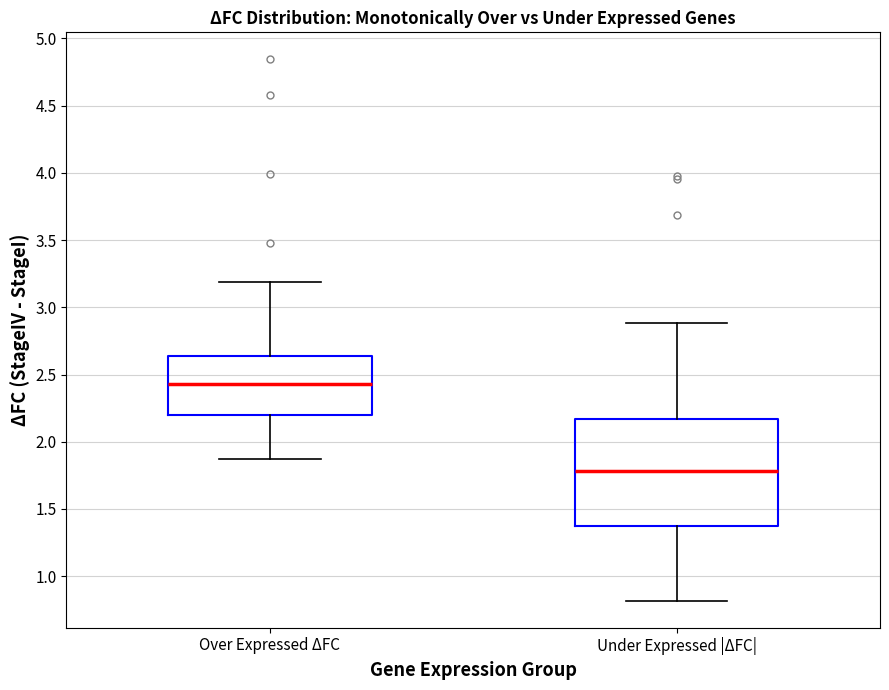

Reading left to right, transcribe this box plot: for each box, give where its median line is, the range the box spans, and where its two whiskers end, as read against the y-axis. The values are not printed on the chart, so give them approximately, as read against the axis.

Over Expressed ΔFC: median 2.45, box 2.20 to 2.65, whiskers 1.85 to 3.20
Under Expressed |ΔFC|: median 1.80, box 1.35 to 2.15, whiskers 0.80 to 2.90